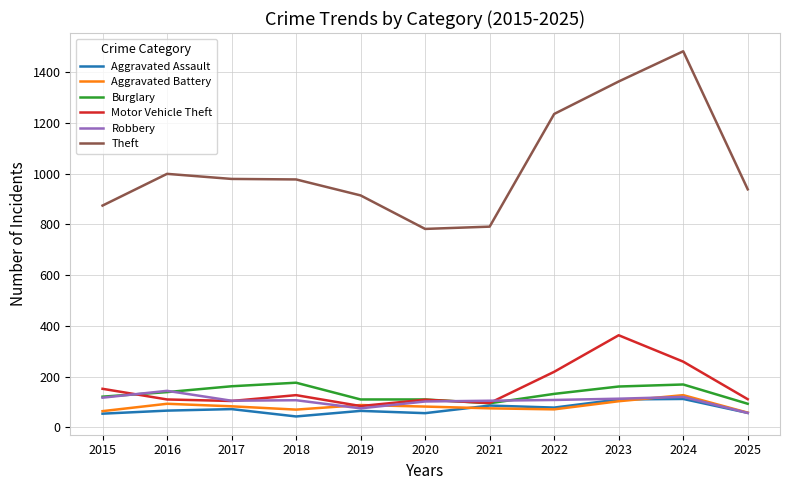

Which label corresponds to the largest value in the chart?

2024